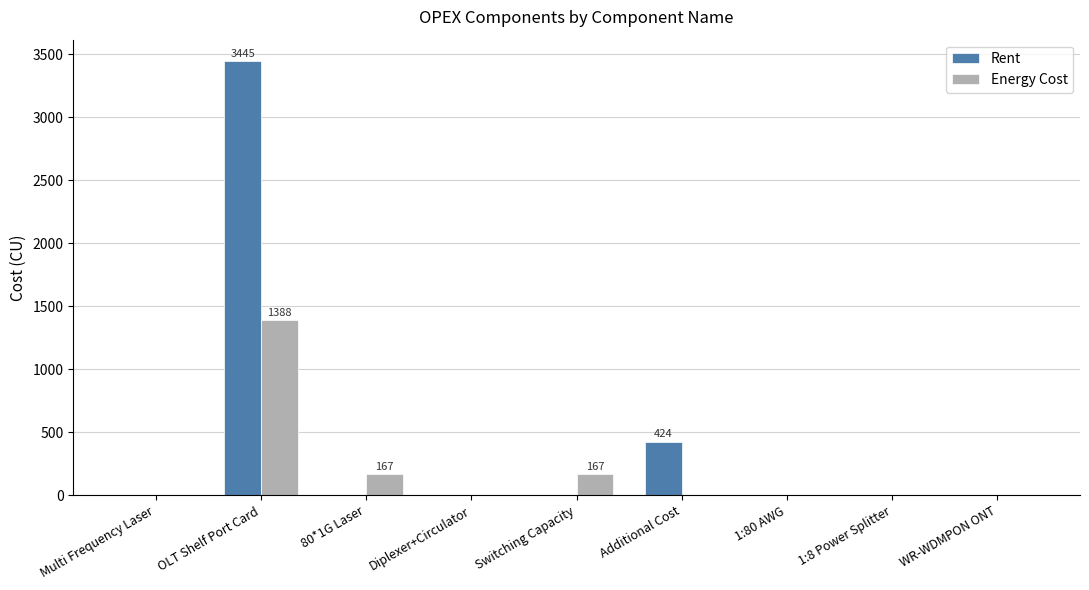

True or false: Energy Cost has a value of 680.7 at 1:80 AWG.

False